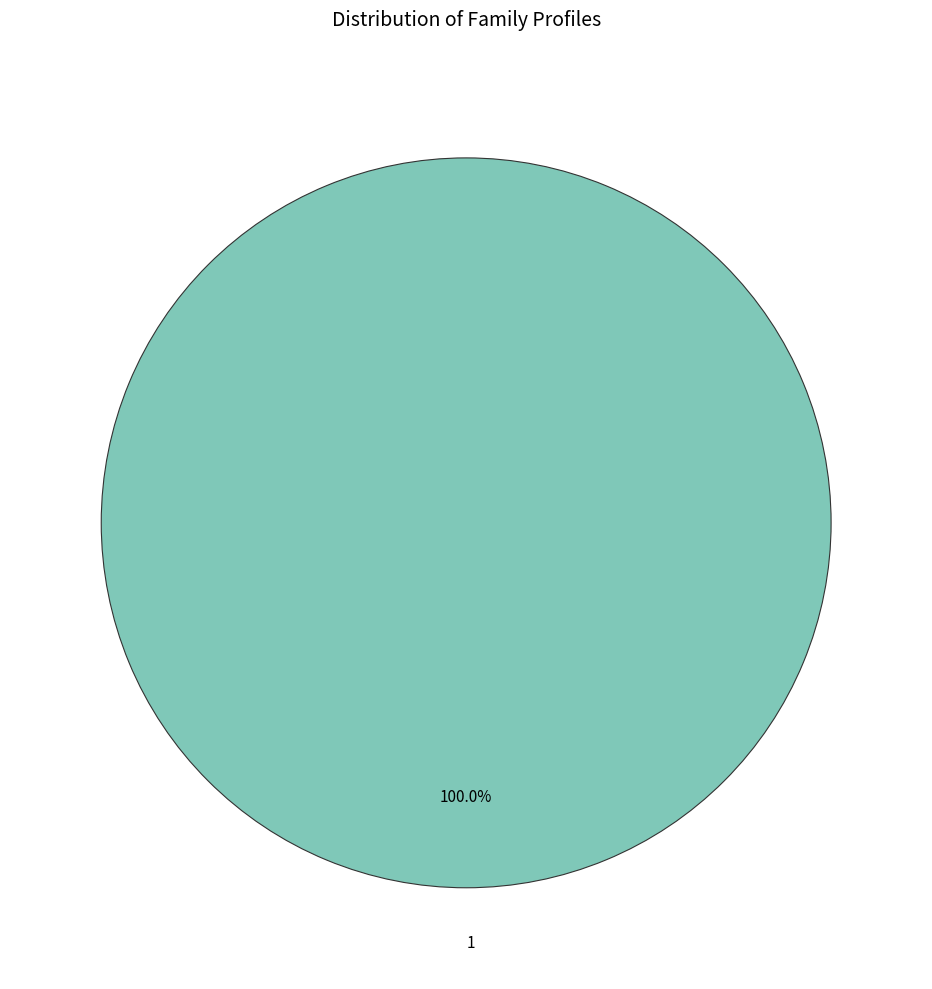

Which slice represents more than half of the pie?

1